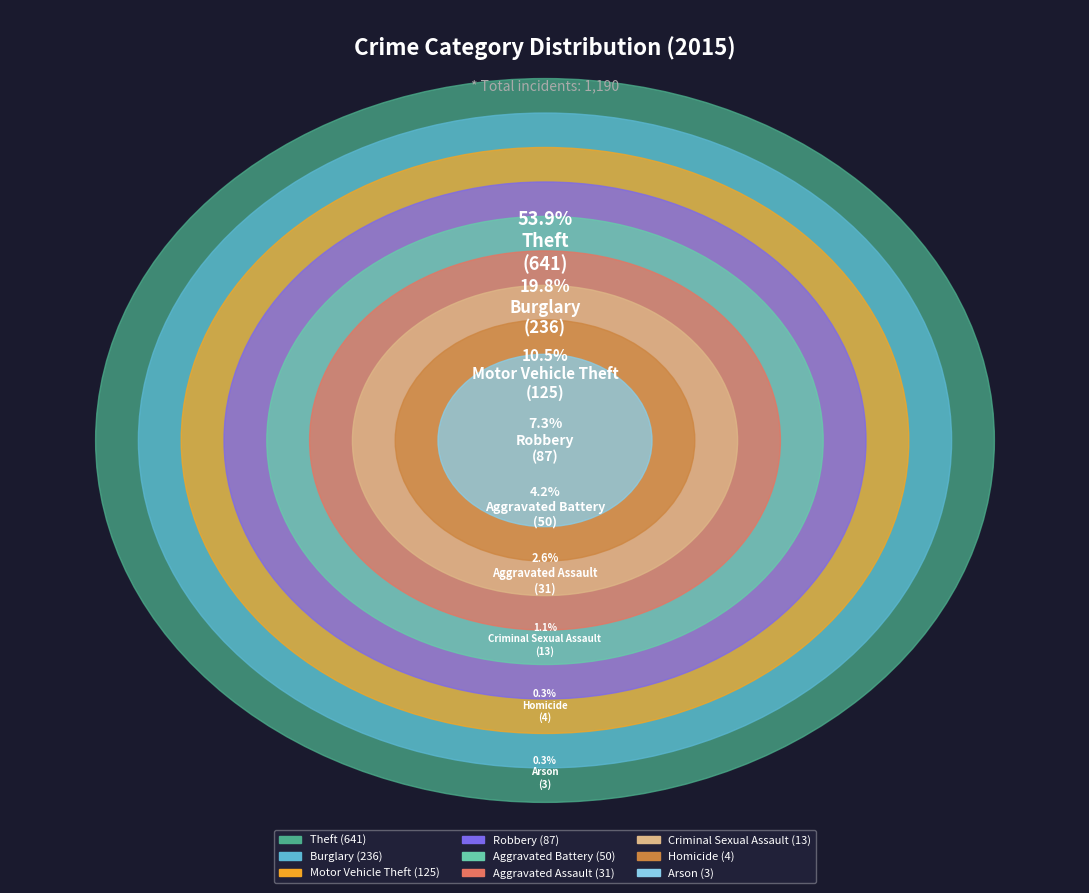

Is there a majority slice in this chart?

Yes